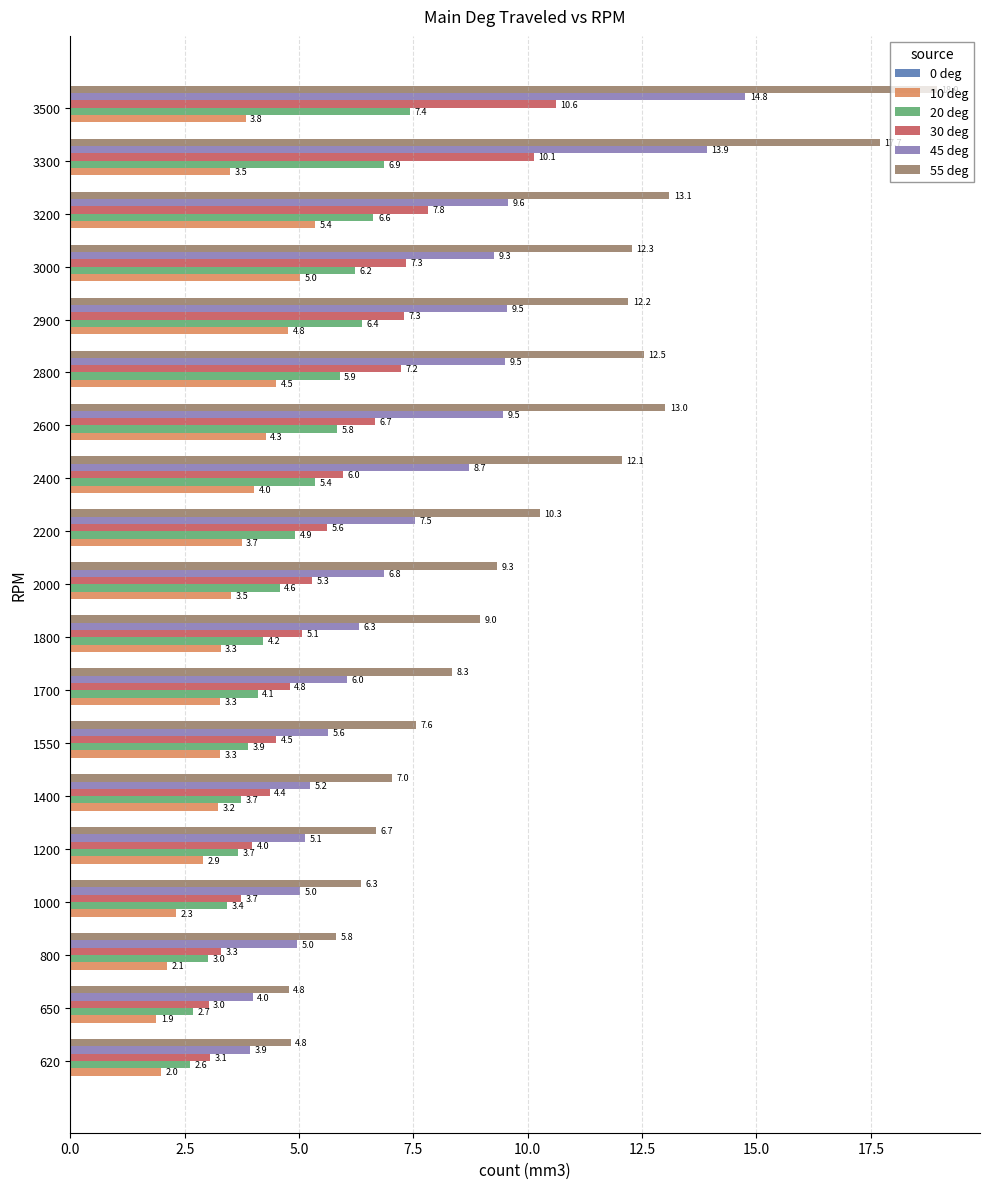

What is the difference between the 10 deg values at 620 and 3500?

1.8